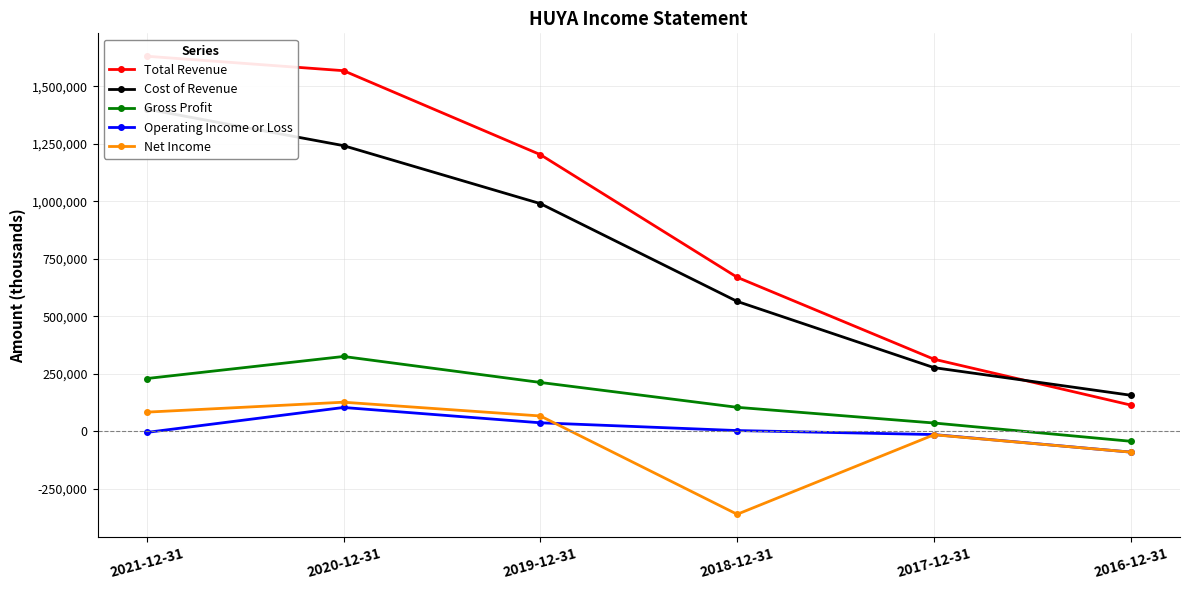

At which label does Net Income first exceed 67200?

2021-12-31